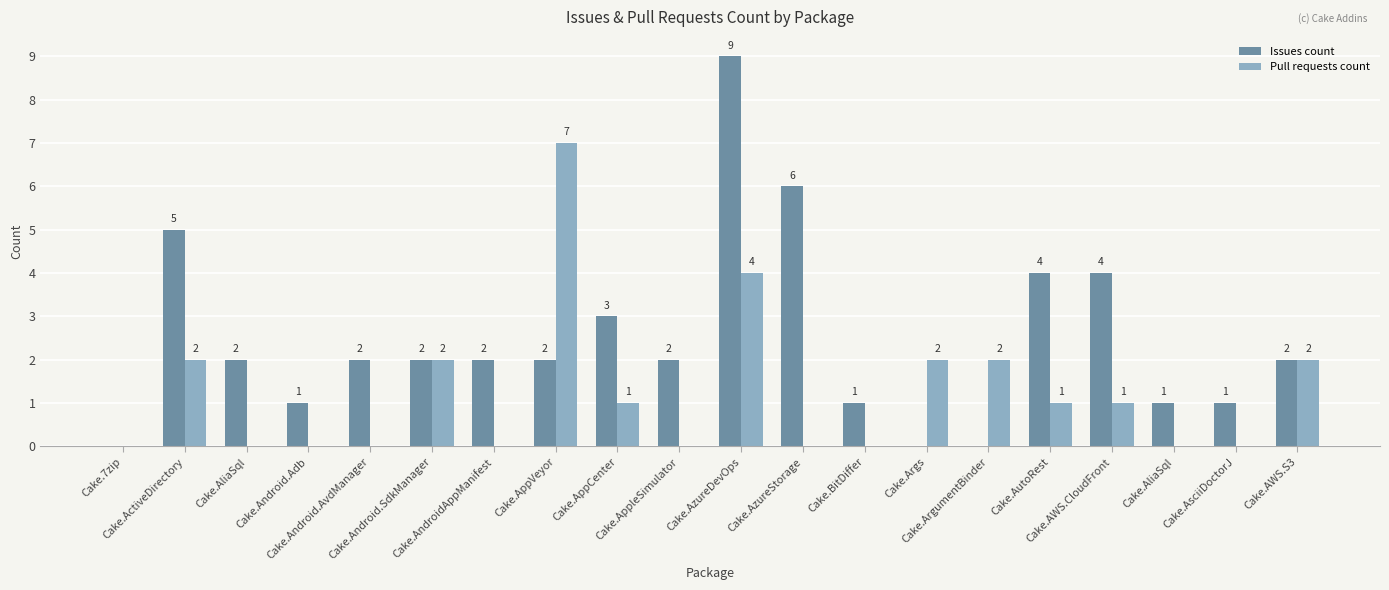

How many positive values does the Issues count series have?

17